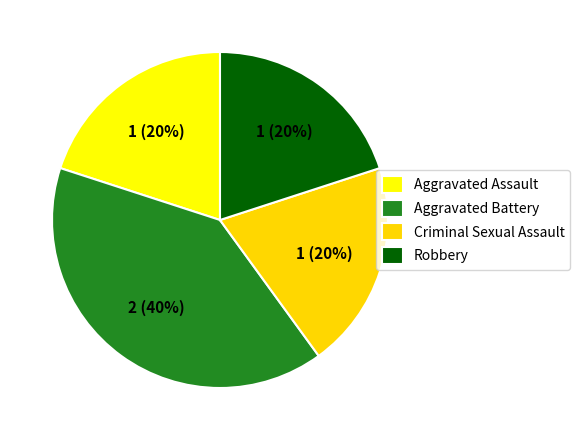

How much of the chart is everything except Aggravated Assault?

80.0%